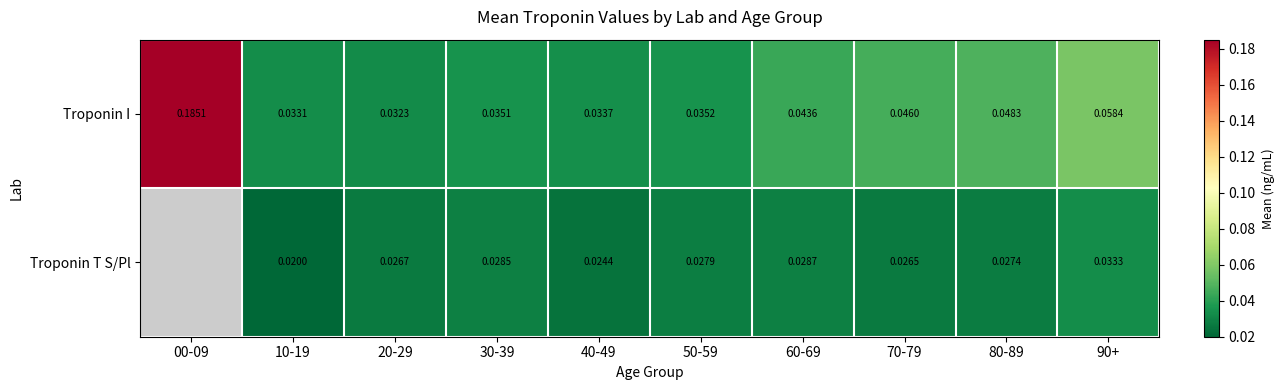

Rank the series at 30-39 from lowest to highest value.

Troponin T S/Pl, Troponin I